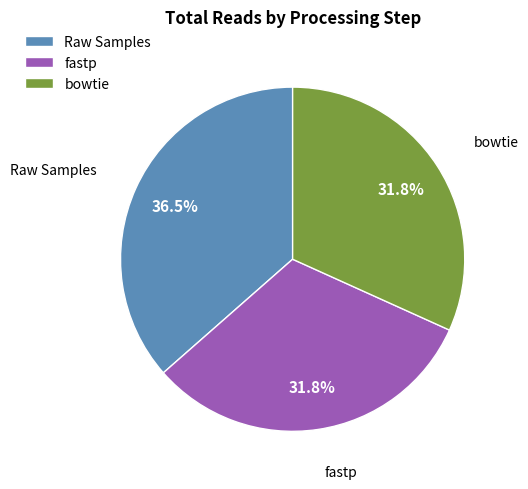

To the nearest percent, what is the average slice percentage?

33%